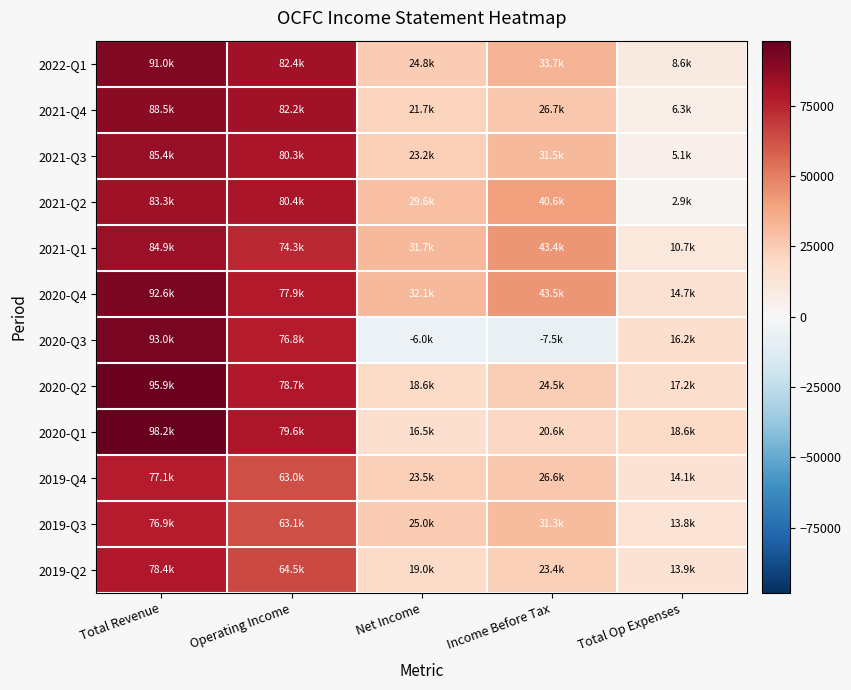

What is the total value across all series at Operating Income?

903200